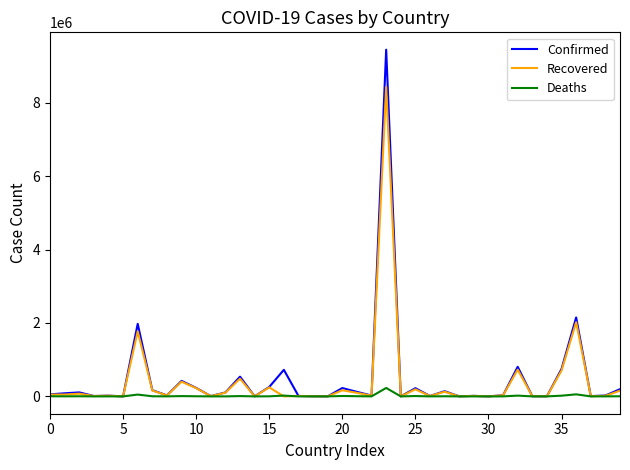

List the series in order of their peak value, highest first.

Confirmed, Recovered, Deaths